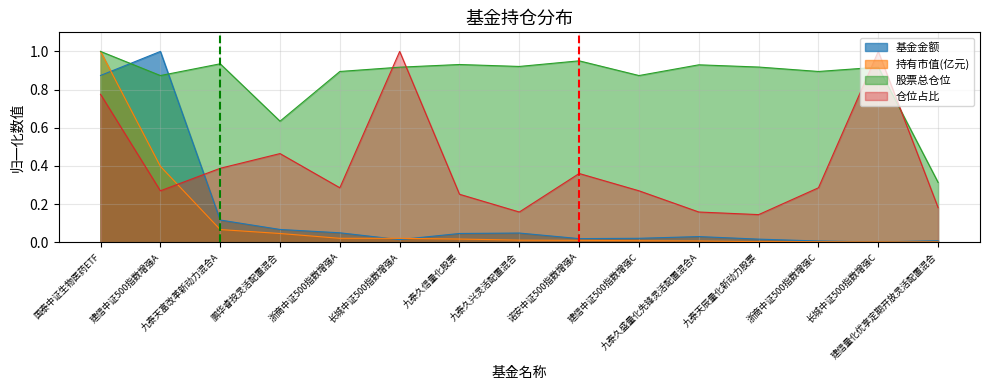

Reading left to right, list all the values displayed in this chart.

基金金额: 0.9	1.0	0.1	0.1	0.0	0.0	0.0	0.0	0.0	0.0	0.0	0.0	0.0	0.0	0.0
持有市值(亿元): 1.0	0.4	0.1	0.0	0.0	0.0	0.0	0.0	0.0	0.0	0.0	0.0	0.0	0.0	0.0
股票总仓位: 1.0	0.9	0.9	0.6	0.9	0.9	0.9	0.9	1.0	0.9	0.9	0.9	0.9	0.9	0.3
仓位占比: 0.8	0.3	0.4	0.5	0.3	1.0	0.3	0.2	0.4	0.3	0.2	0.1	0.3	1.0	0.2